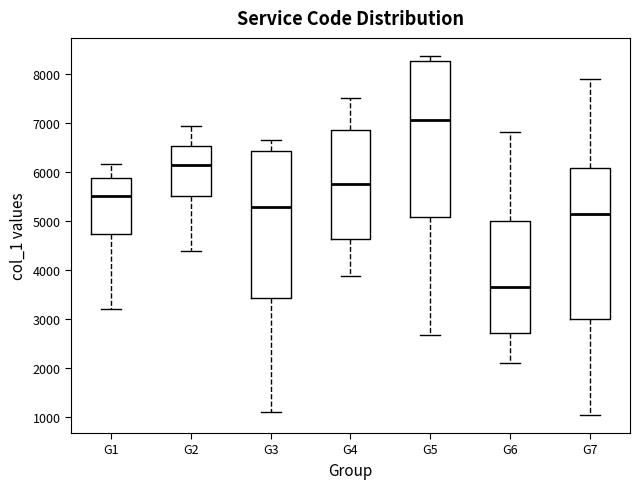

Reading left to right, read every box against the y-axis: the position of its median line, the range the box covers, and the ends of its whiskers. The values are not printed on the chart, so give them approximately, as read against the axis.

G1: median 5500, box 4700 to 5900, whiskers 3200 to 6200
G2: median 6100, box 5500 to 6500, whiskers 4400 to 6900
G3: median 5300, box 3400 to 6400, whiskers 1100 to 6700
G4: median 5800, box 4600 to 6900, whiskers 3900 to 7500
G5: median 7100, box 5100 to 8300, whiskers 2700 to 8400
G6: median 3700, box 2700 to 5000, whiskers 2100 to 6800
G7: median 5100, box 3000 to 6100, whiskers 1000 to 7900